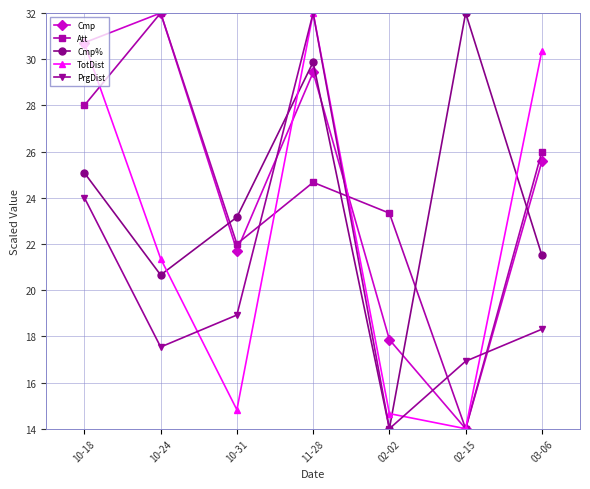

True or false: Cmp has more than 1 points higher than both neighbors.

True